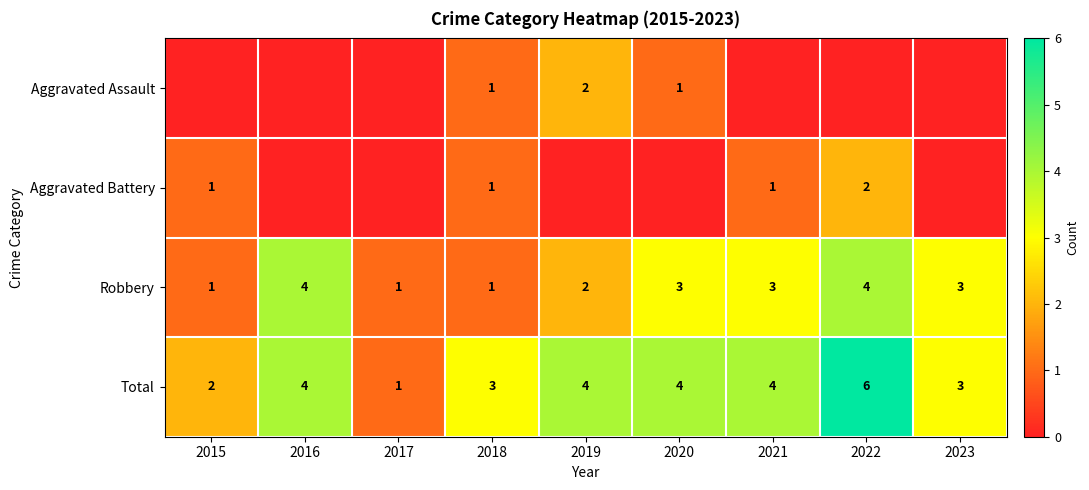

How many series are shown in this chart?

4